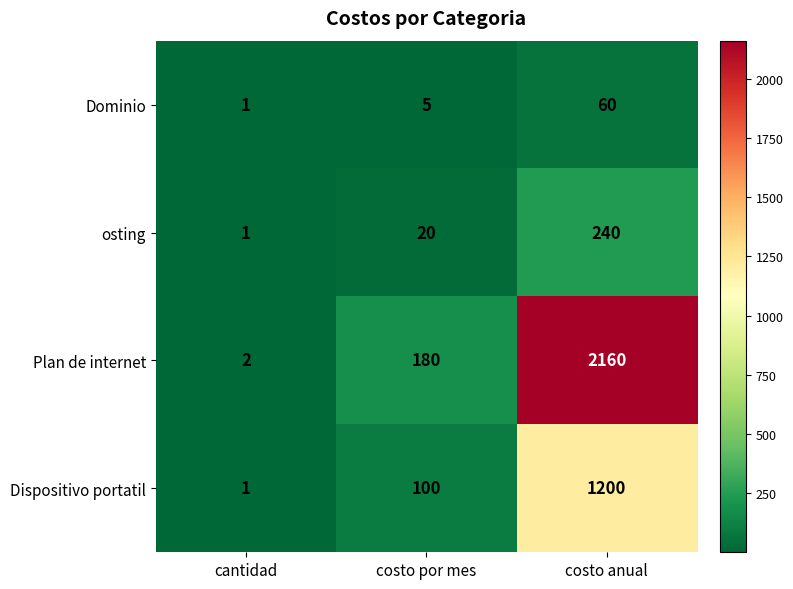

The value of Dispositivo portatil at cantidad is 1. True or false?

True